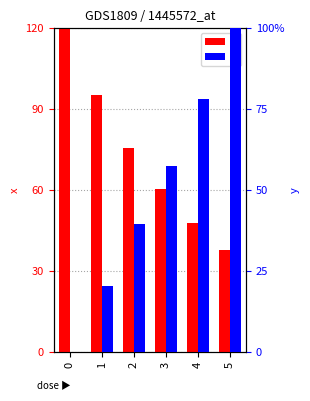

Reading left to right, list all the values displayed in this chart.

x: 120.0	95.4	75.7	60.3	47.8	37.9
y: 0.0	20.5	39.6	57.3	78.1	100.0